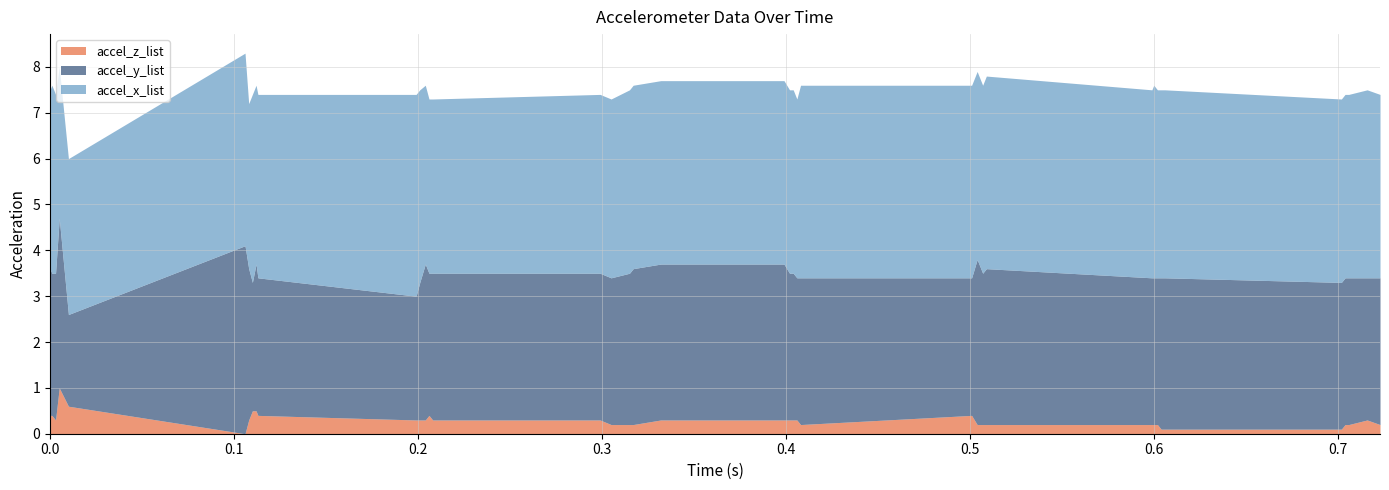

What is the difference between the maximum and minimum values in the accel_z_list series?

1.0